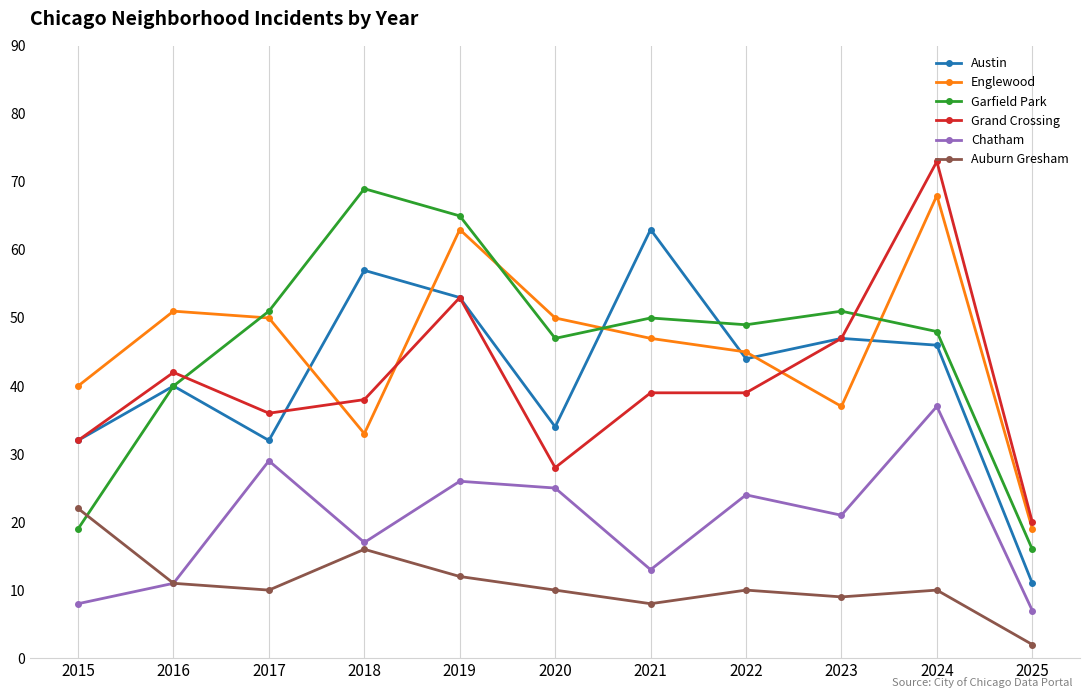

Does the chart have visible grid lines?

Yes